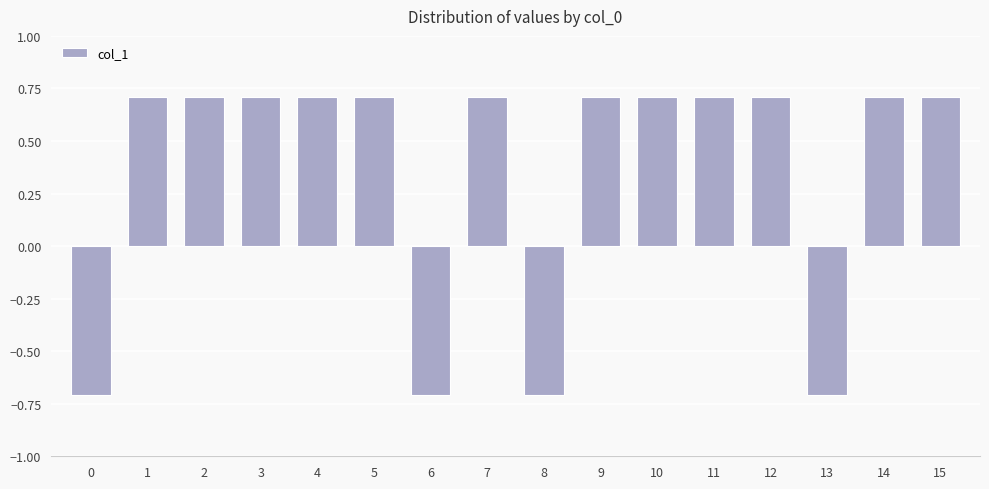

Where does the data first go above 0?

1